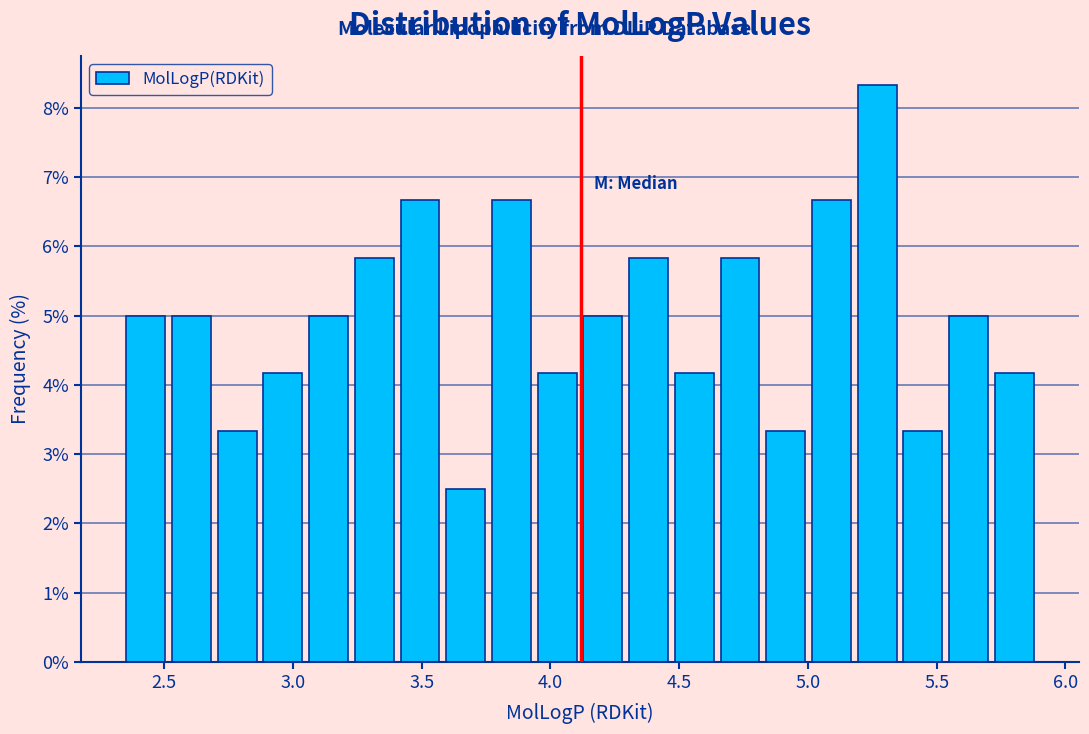

Around what value on the x-axis is the tallest bar? Give the approximate position of its centre, as read against the axis.

5.25